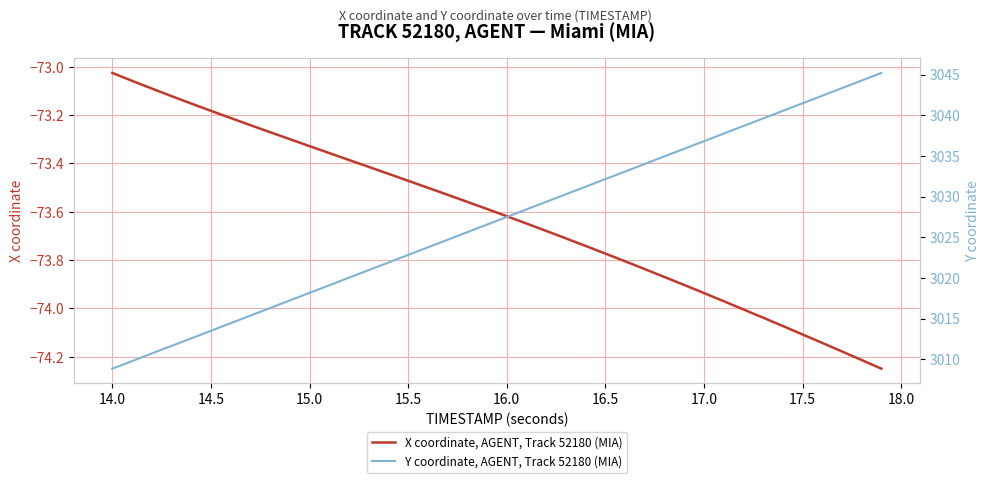

Rank the series by their average value, from lowest to highest.

X coordinate, AGENT, Track 52180 (MIA), Y coordinate, AGENT, Track 52180 (MIA)